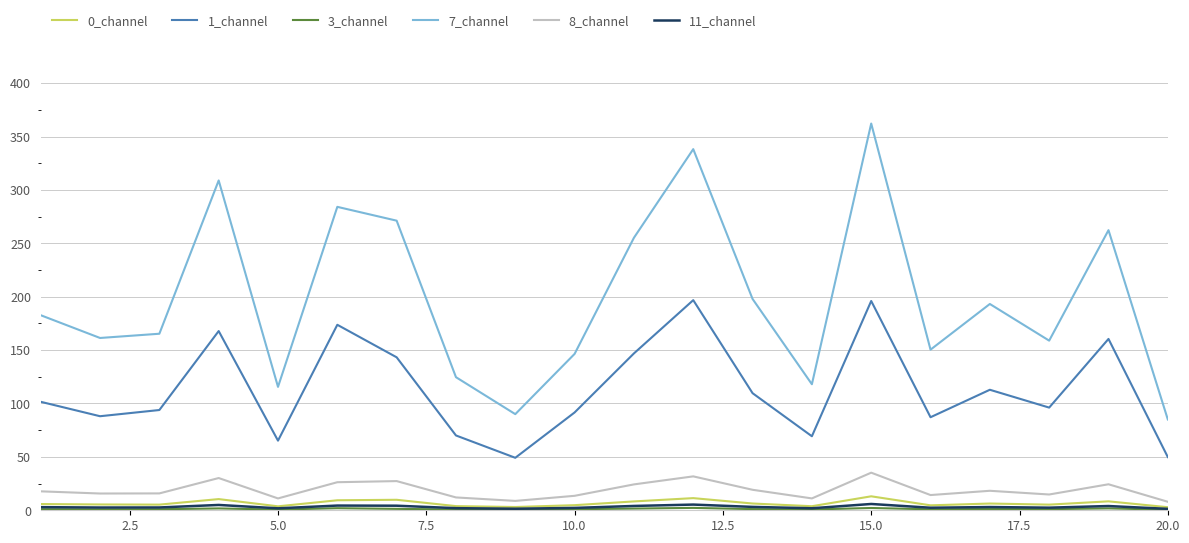

Which series has the largest total across all categories?

7_channel